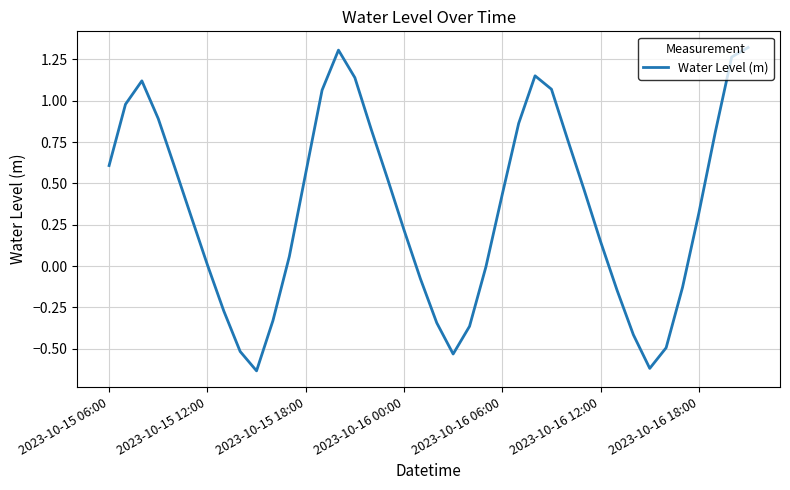

At which label is the value closest to 0?

23